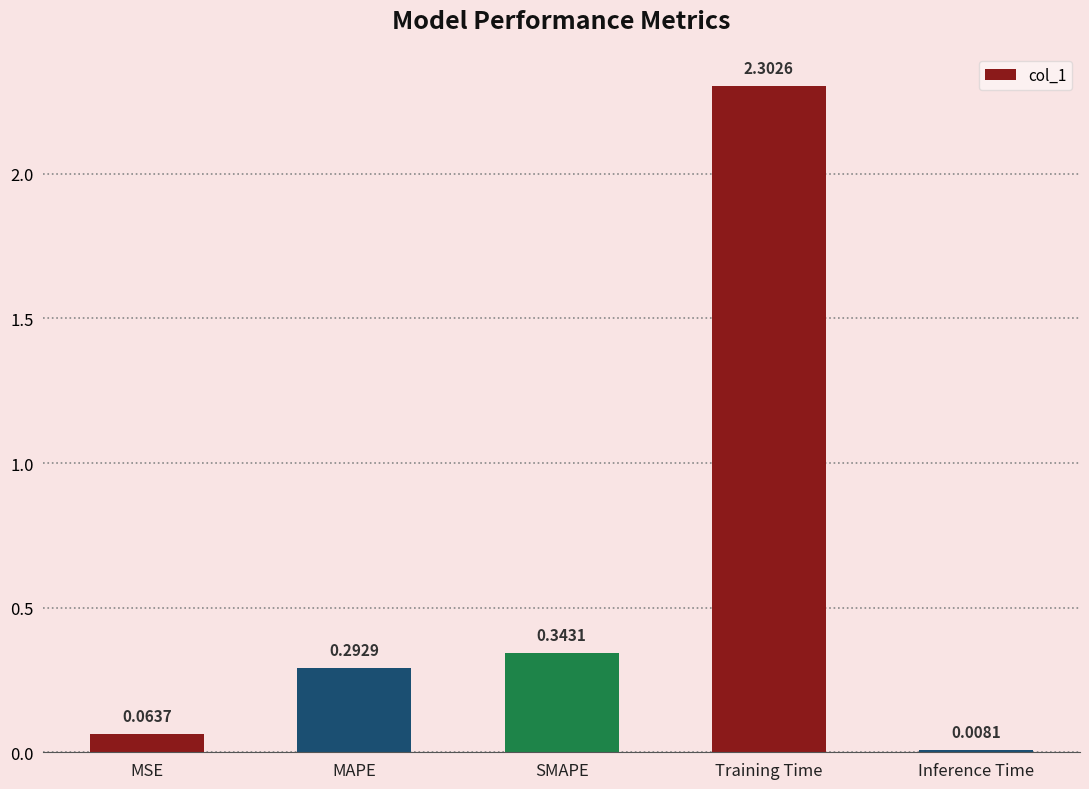

What is the average value?

0.6